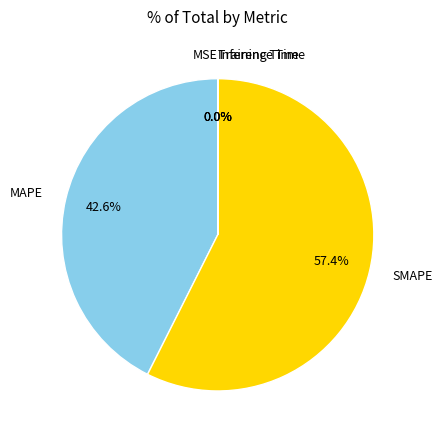

What is the largest slice in the pie chart?

SMAPE